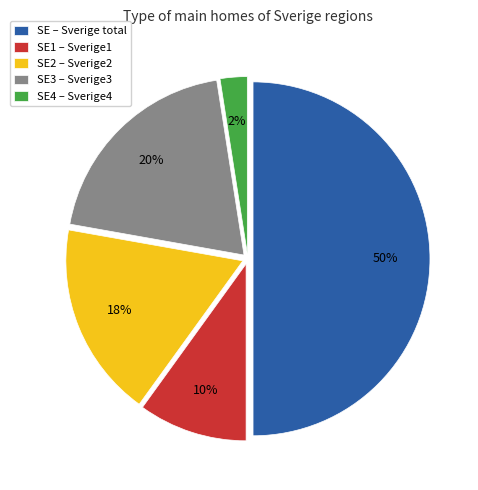

How many segments does this pie chart have?

5